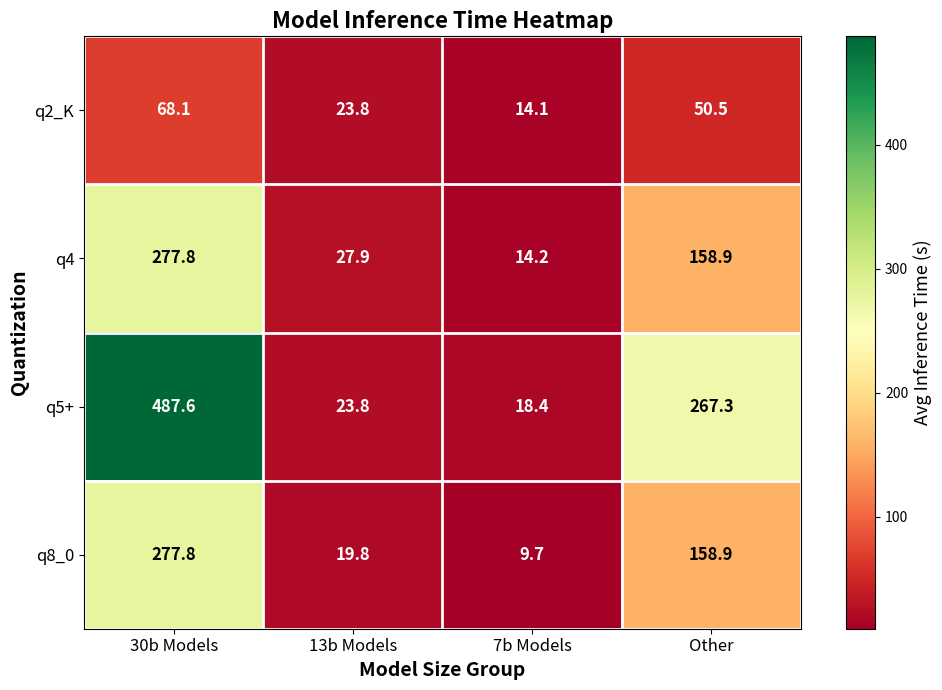

Reading left to right, what are all the values shown in this chart?

q2_K: 68.1	23.8	14.1	50.5
q4: 277.8	27.9	14.2	158.9
q5+: 487.6	23.8	18.4	267.3
q8_0: 277.8	19.8	9.7	158.9